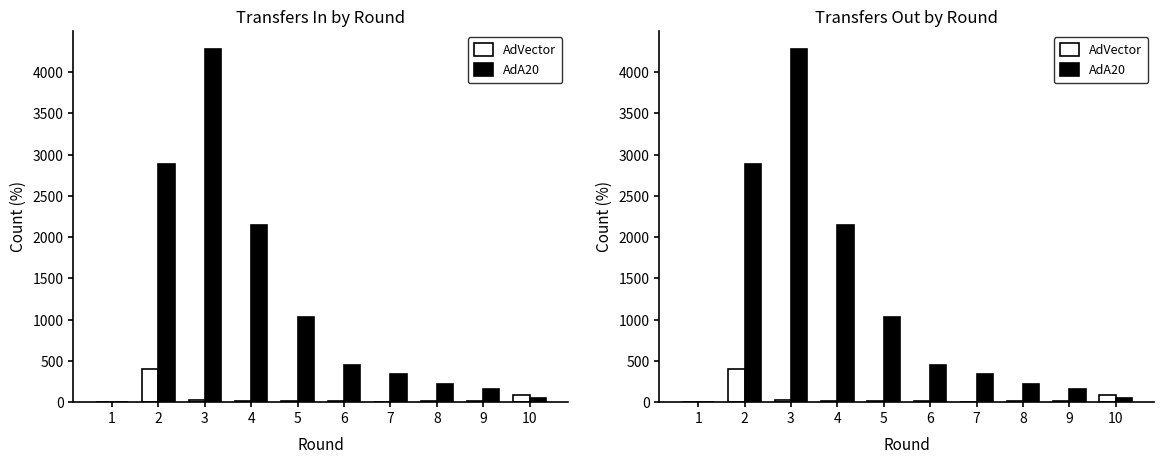

Is it true that AdA20 equals 6433 at 3?

False